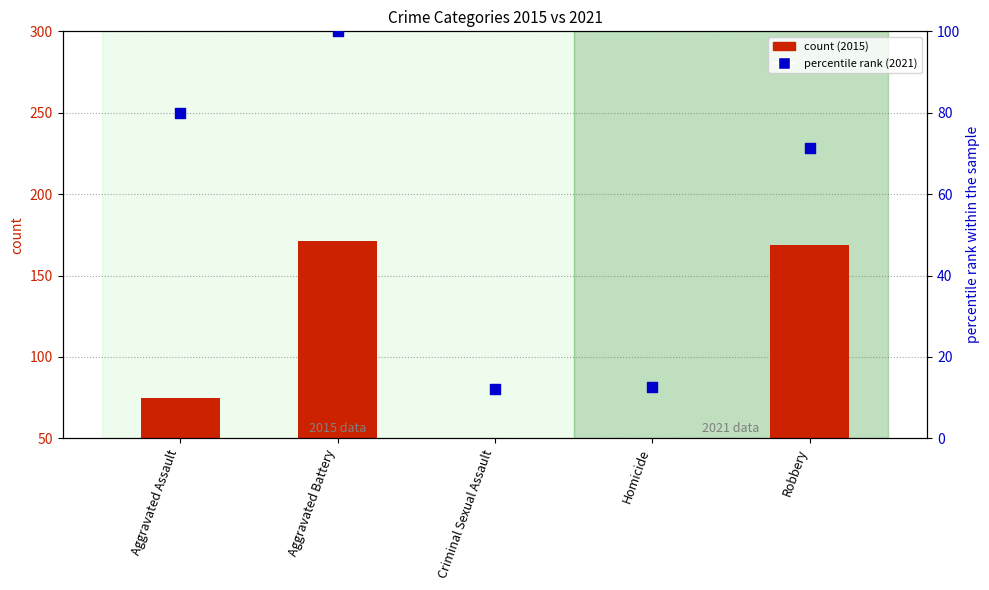

Which series contains the lowest Y value?

count